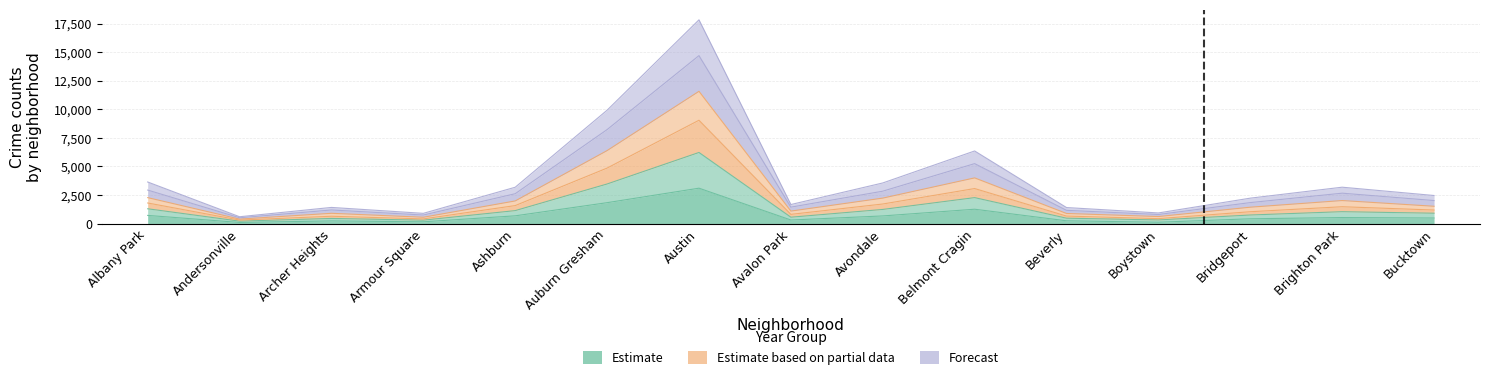

Where is 2020 nearest to the value 5985?

Auburn Gresham